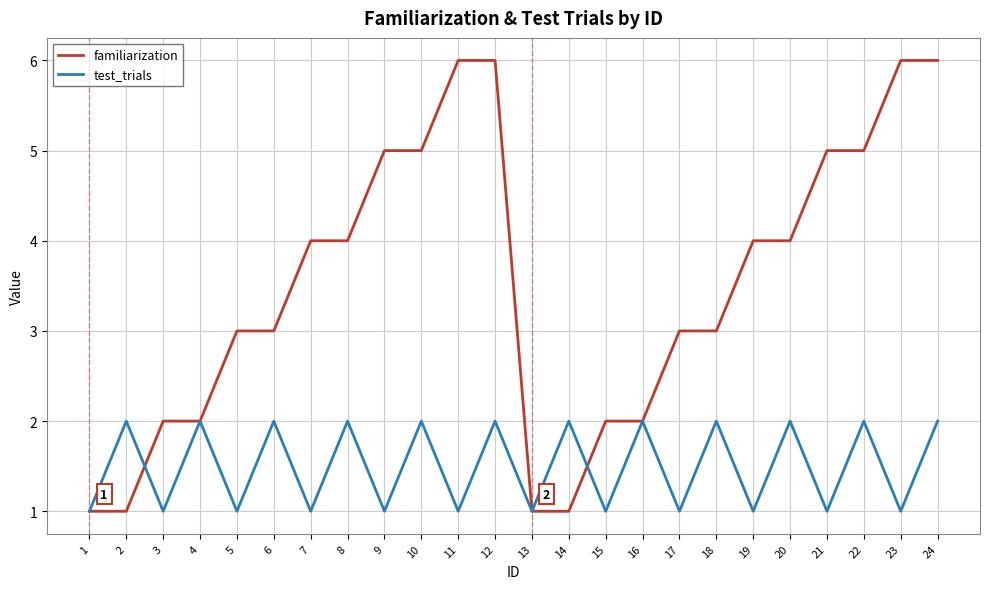

What is the difference between the maximum and minimum values in the test_trials series?

1